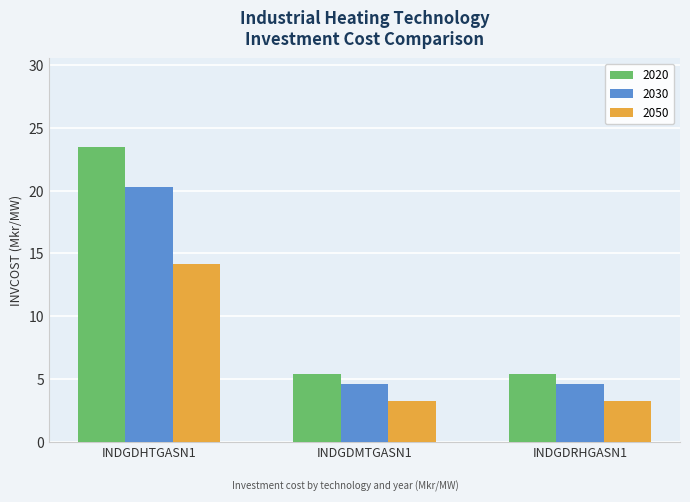

What position from the left is INDGDMTGASN1?

2